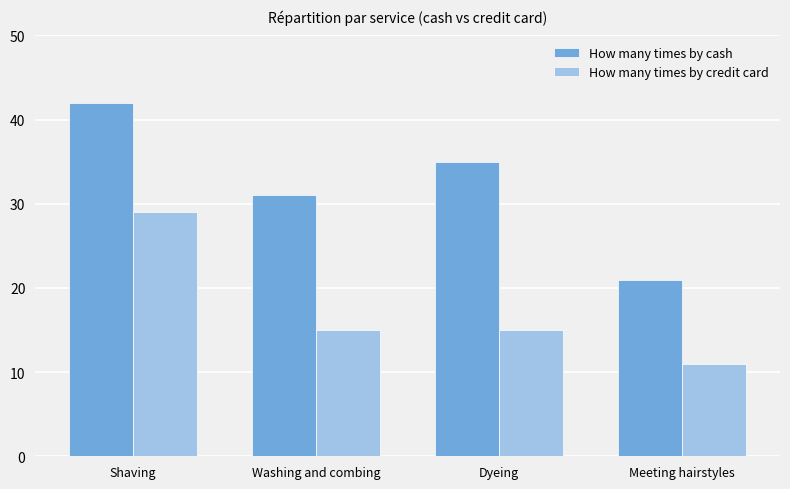

What is the minimum value shown in the chart?

11